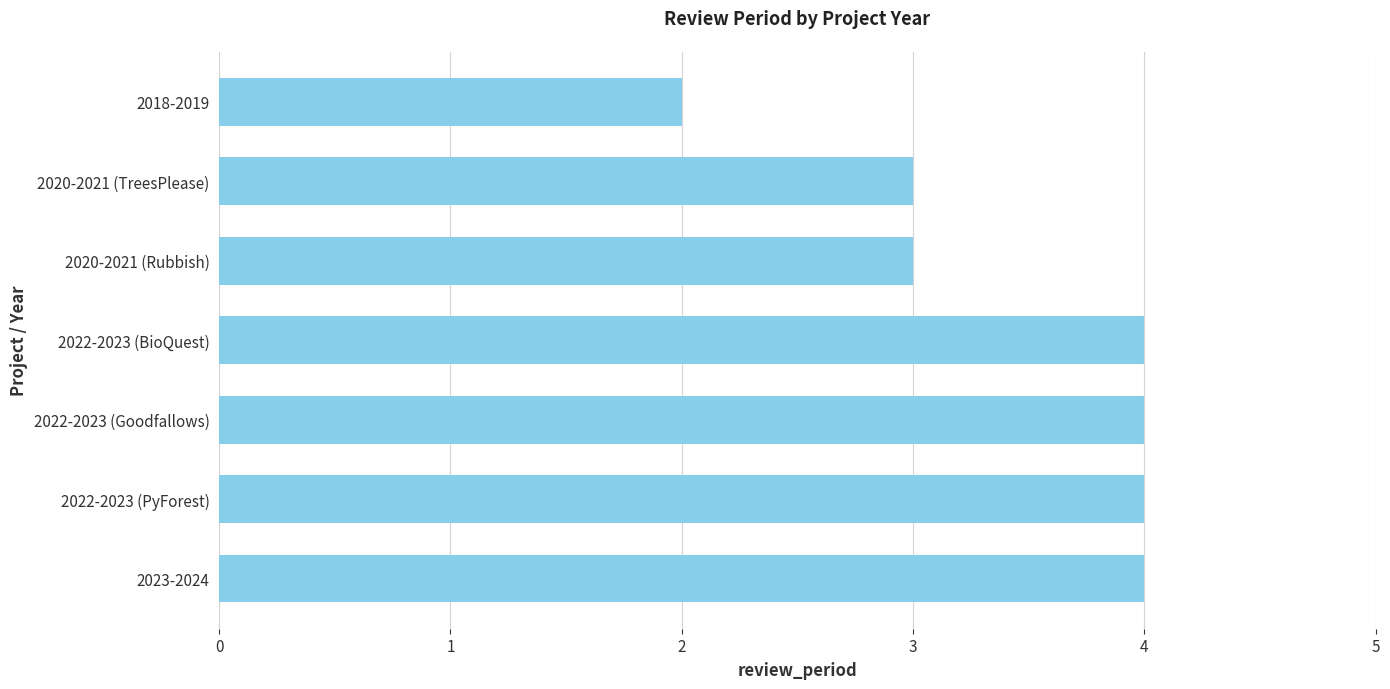

What is the change in value from 2020-2021 (TreesPlease) to 2022-2023 (PyForest)?

+1